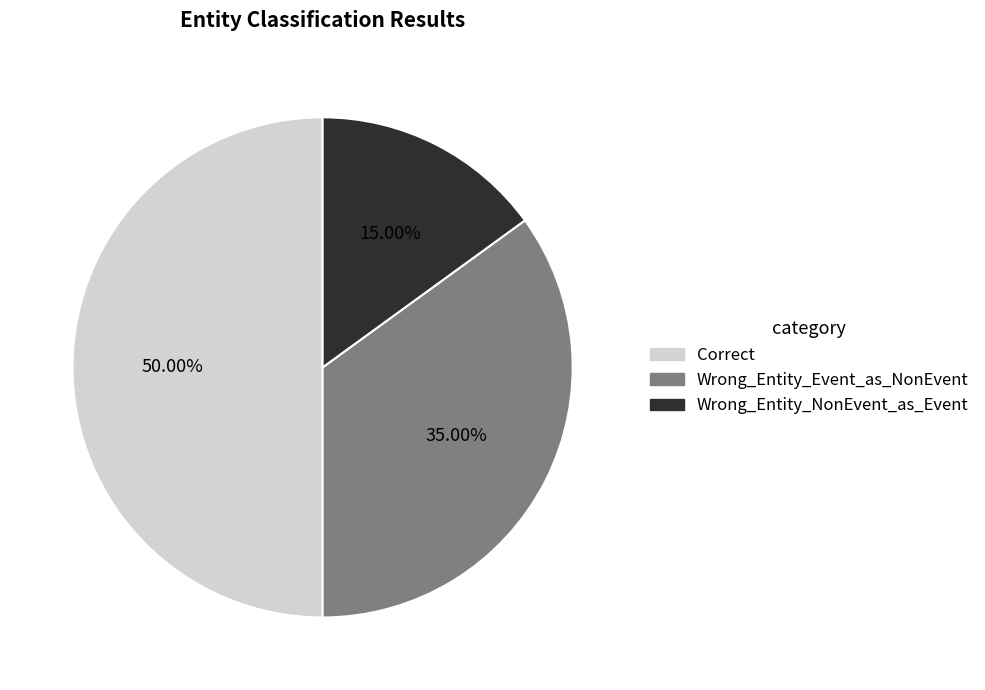

Count the number of slices in the pie.

3